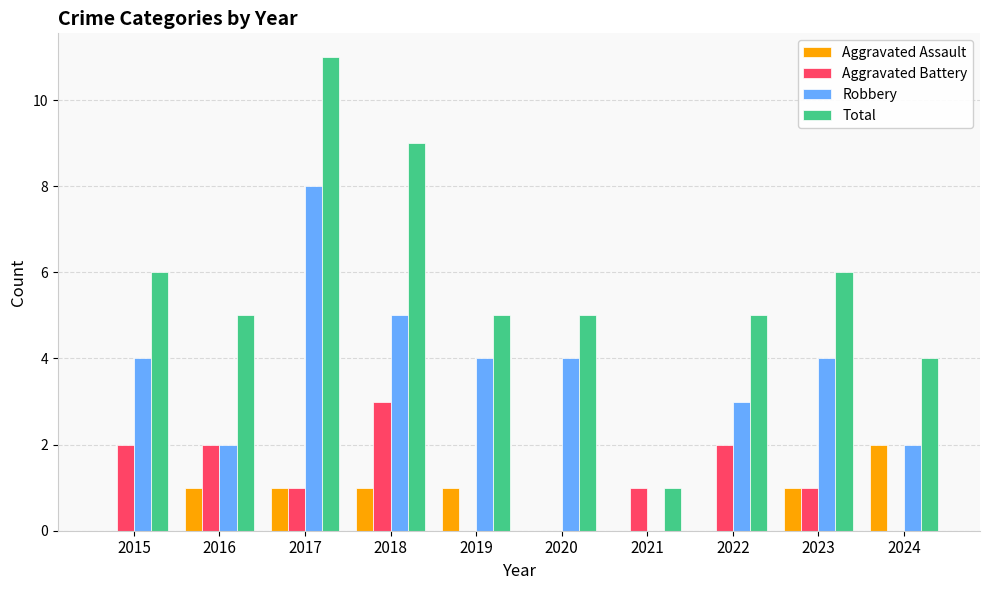

Is it true that Aggravated Assault equals 1 at 2023?

True